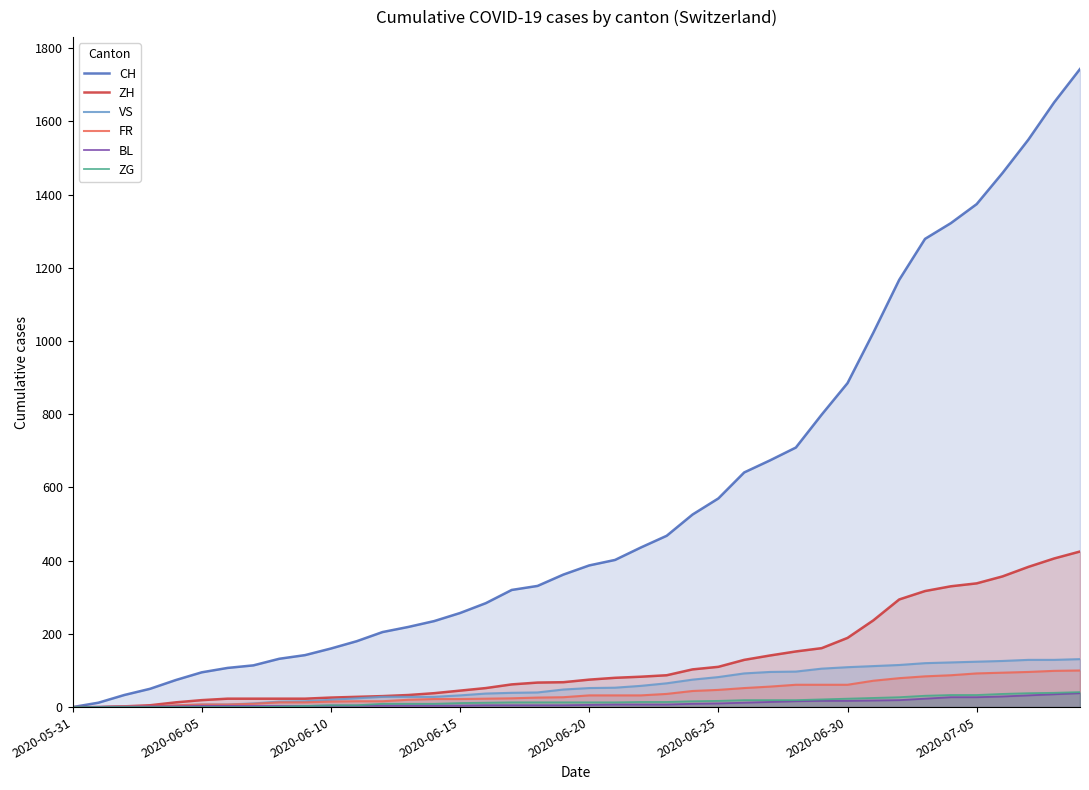

How many series are shown in this chart?

6